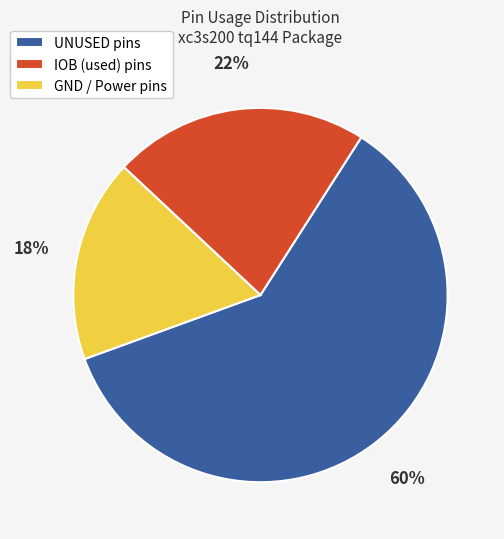

To the nearest percent, what is the average slice percentage?

33%